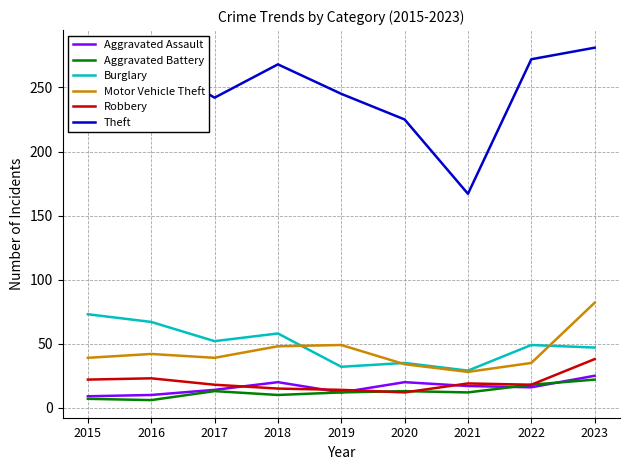

The value of Robbery at 2016 is 38. True or false?

False